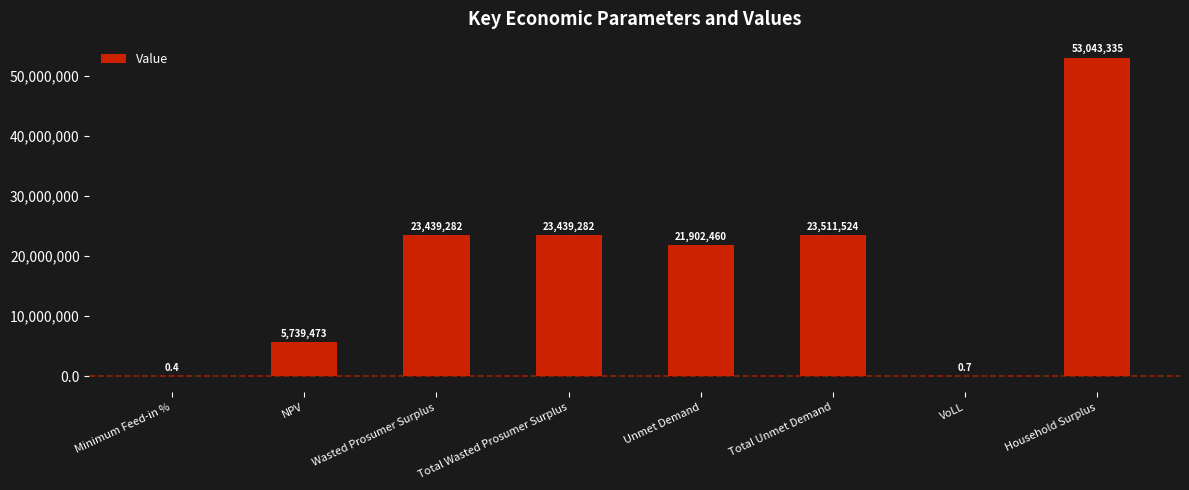

True or false: the data shows 23511524.2 at Total Unmet Demand.

True